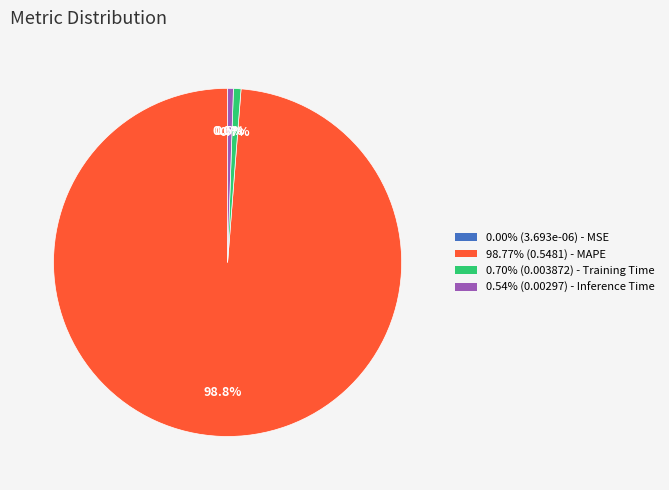

Is there any slice that represents more than half of the pie?

Yes